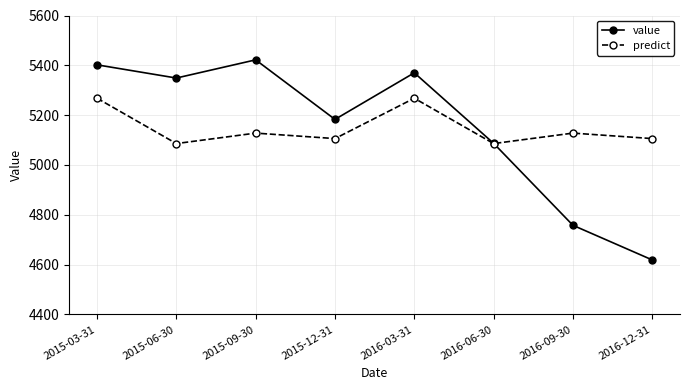

What are all the series names shown in the legend?

value, predict